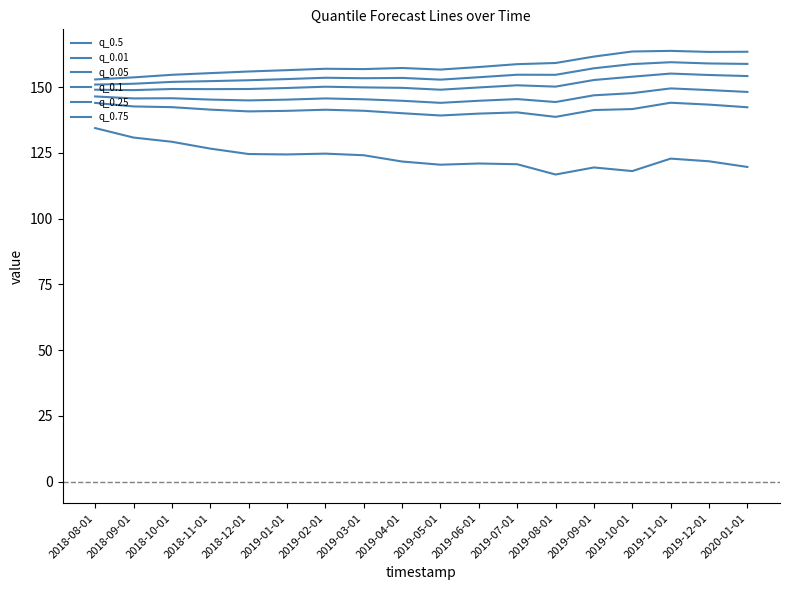

Which series has the largest total across all categories?

q_0.75